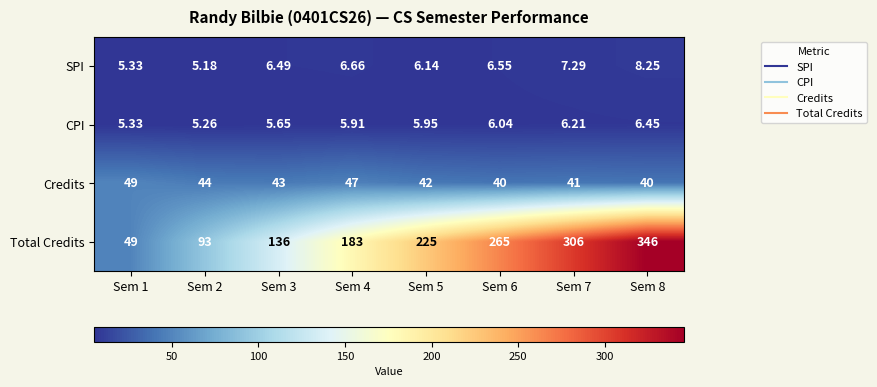

What is the total value across all series at Sem 5?

279.1